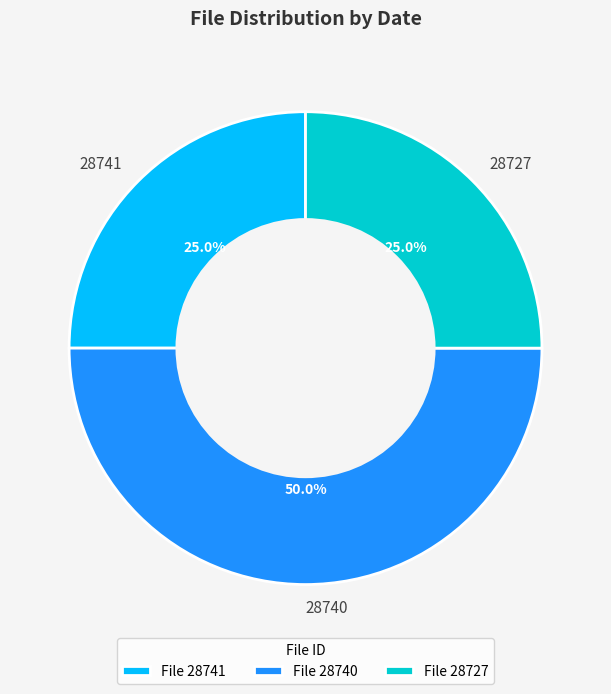

What is the ratio of the value at 28727 to the value at 28741?

1.0